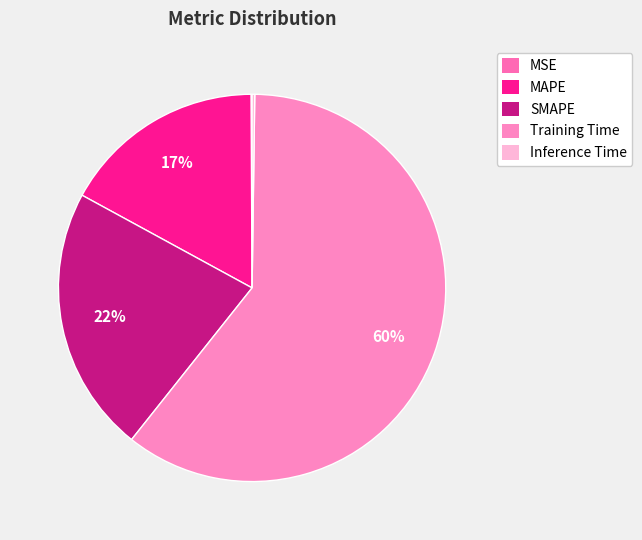

Is it true that Inference Time is 0% of the pie?

True